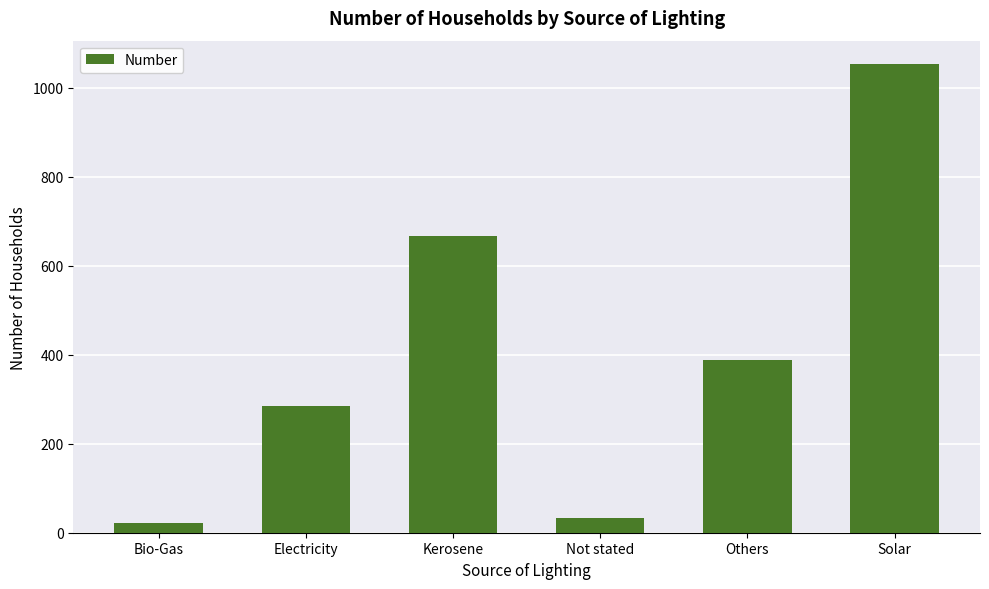

Where is the data nearest to the value 537?

Kerosene